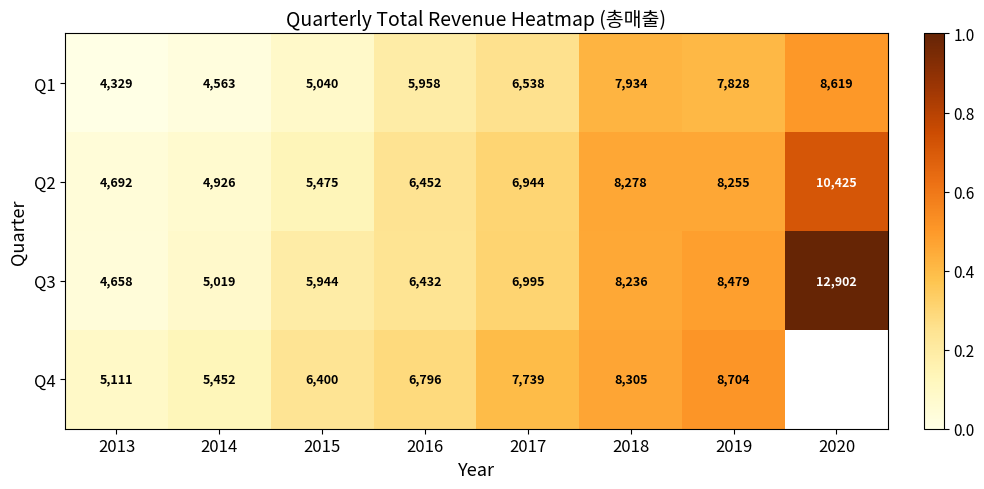

What is the difference between the highest and lowest values at 2014?

889